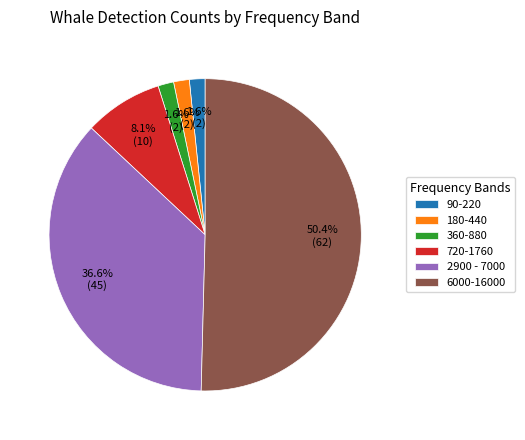

What is the largest slice in the pie chart?

6000-16000